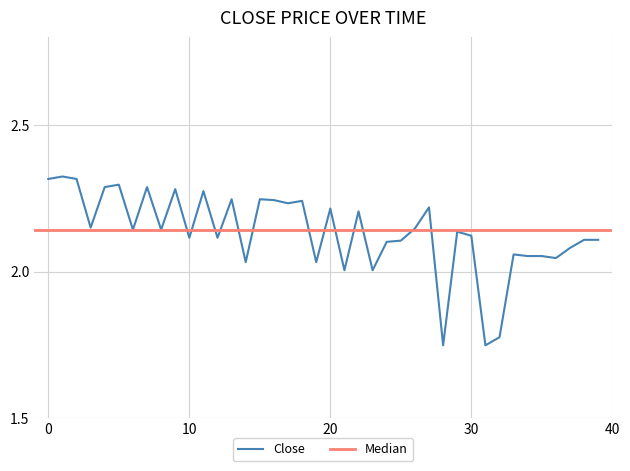

What is the smallest value displayed?

1.7